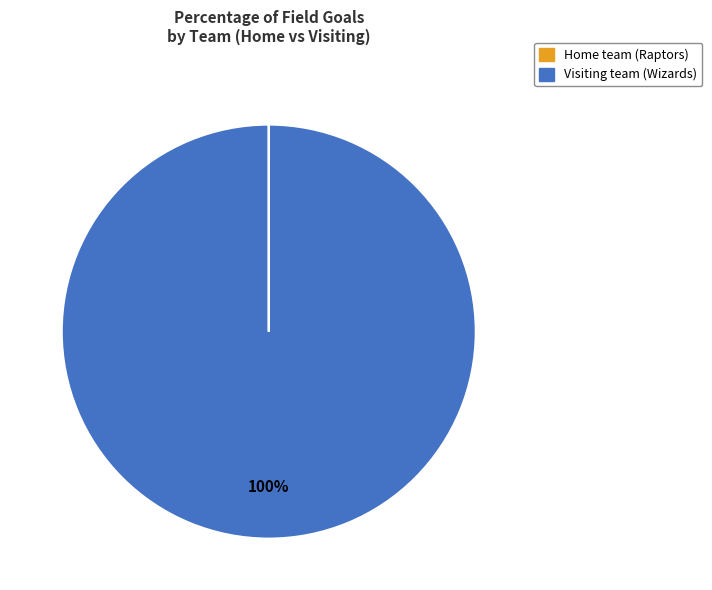

What percentage is the Visiting team (Wizards) slice, to the nearest percent?

100%